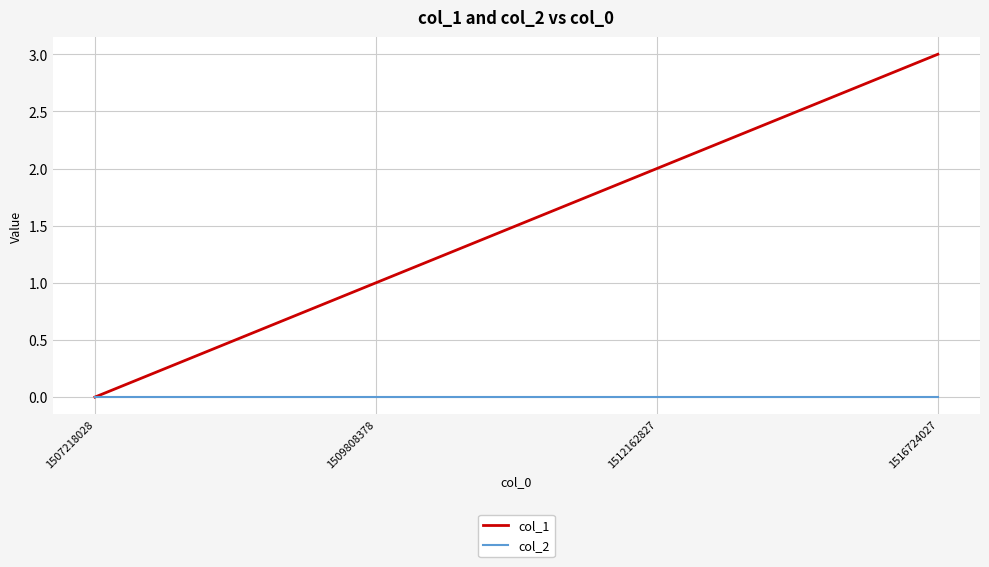

Which series has the largest total across all categories?

col_1